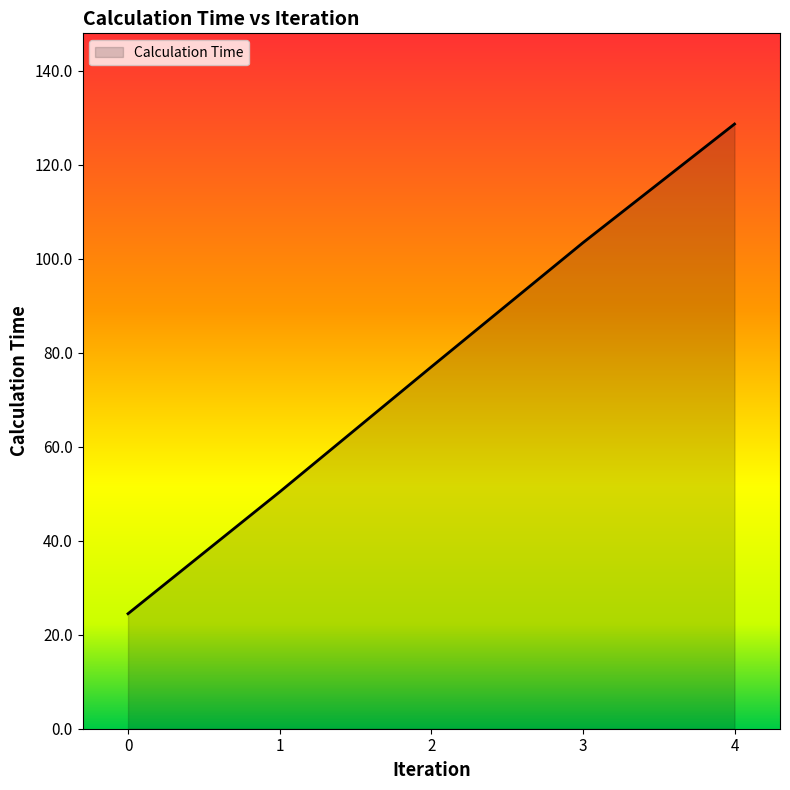

Approximately how many times larger is the value at 2 compared to 4?

0.6